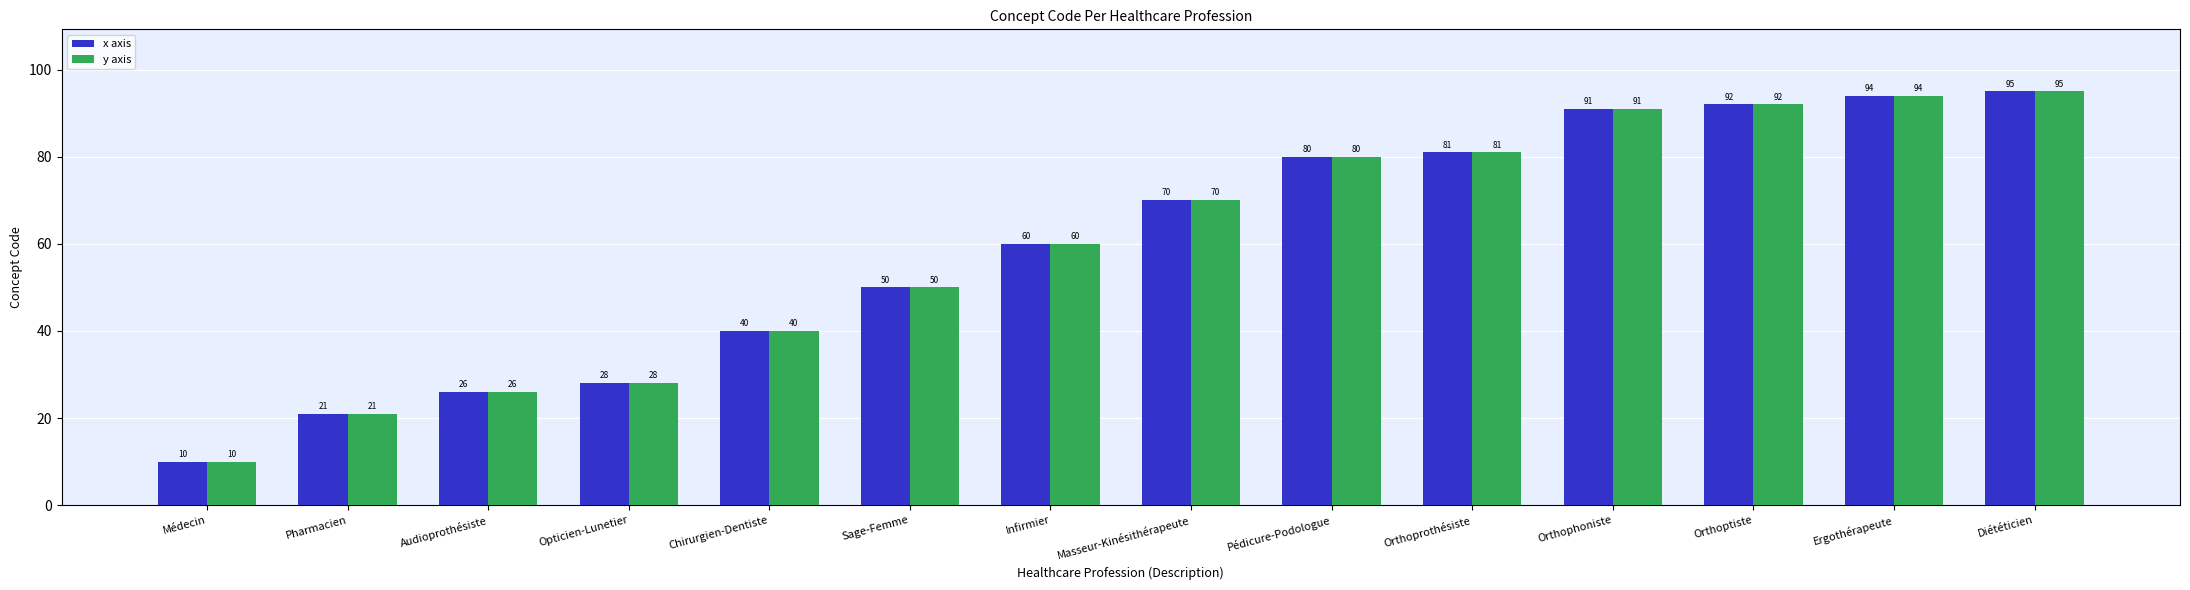

What is the difference between the x axis values at Pharmacien and Pédicure-Podologue?

59